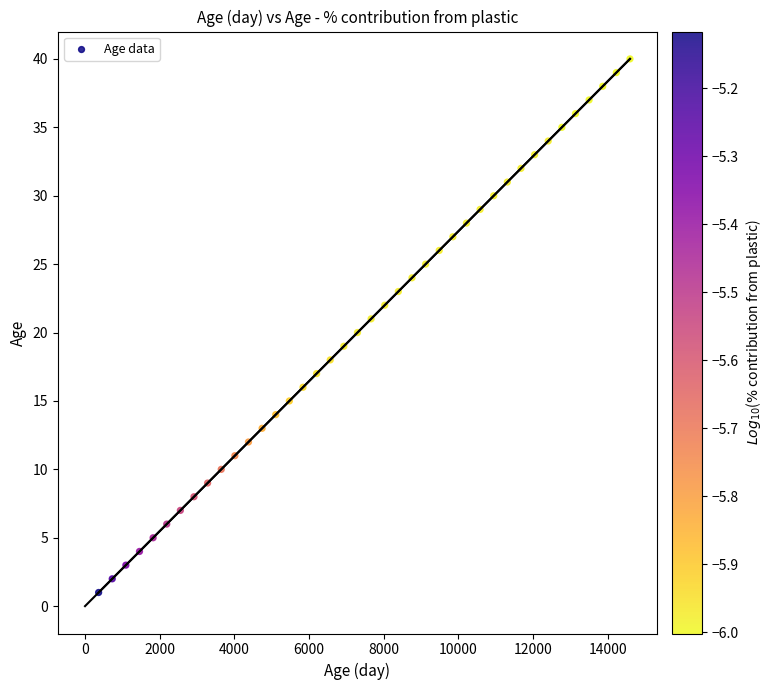

What is the range of X values (max minus min)?

14235